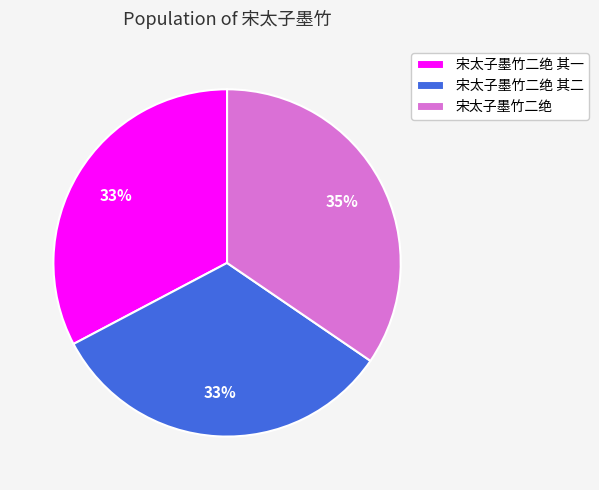

What is the ratio of the value at 宋太子墨竹二绝 其二 to the value at 宋太子墨竹二绝 其一?

1.0